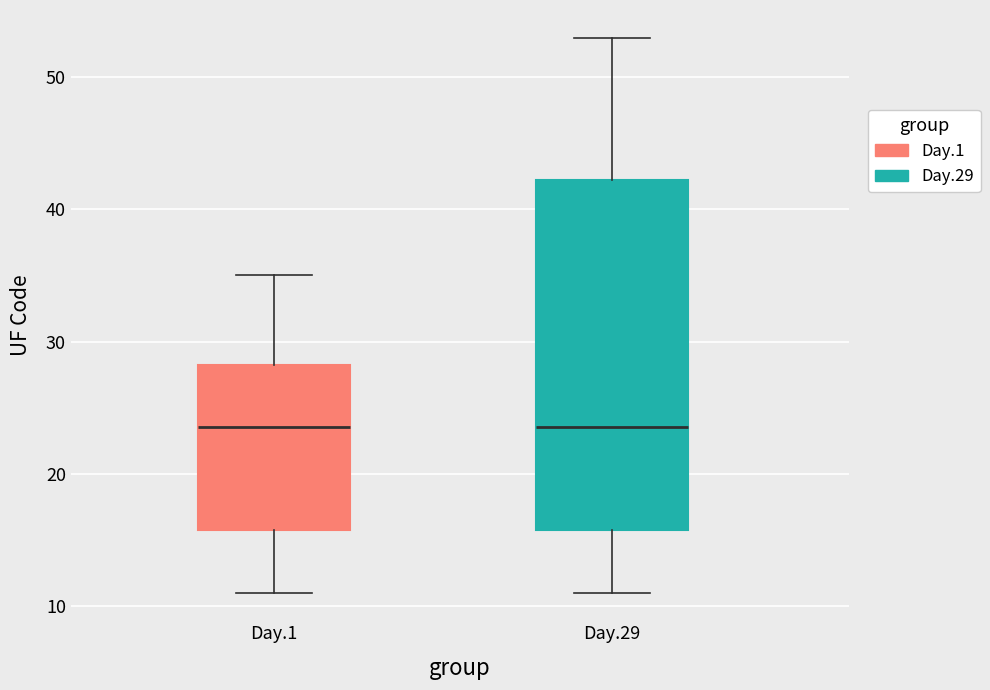

Reading left to right, read every box against the y-axis: the position of its median line, the range the box covers, and the ends of its whiskers. The values are not printed on the chart, so give them approximately, as read against the axis.

Day.1: median 24, box 16 to 28, whiskers 11 to 35
Day.29: median 24, box 16 to 42, whiskers 11 to 53